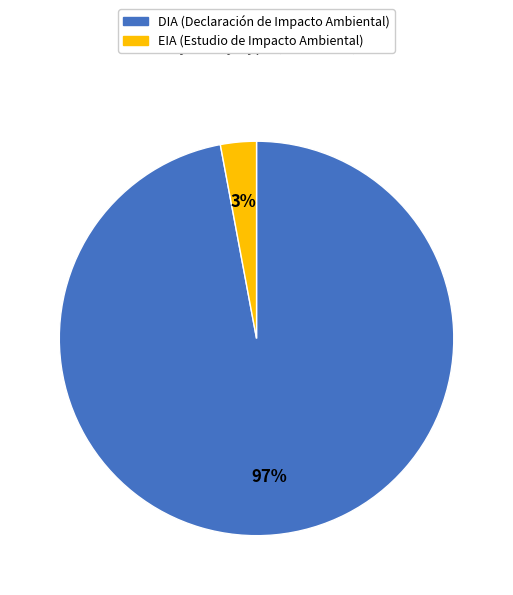

Which slice is the smallest?

EIA